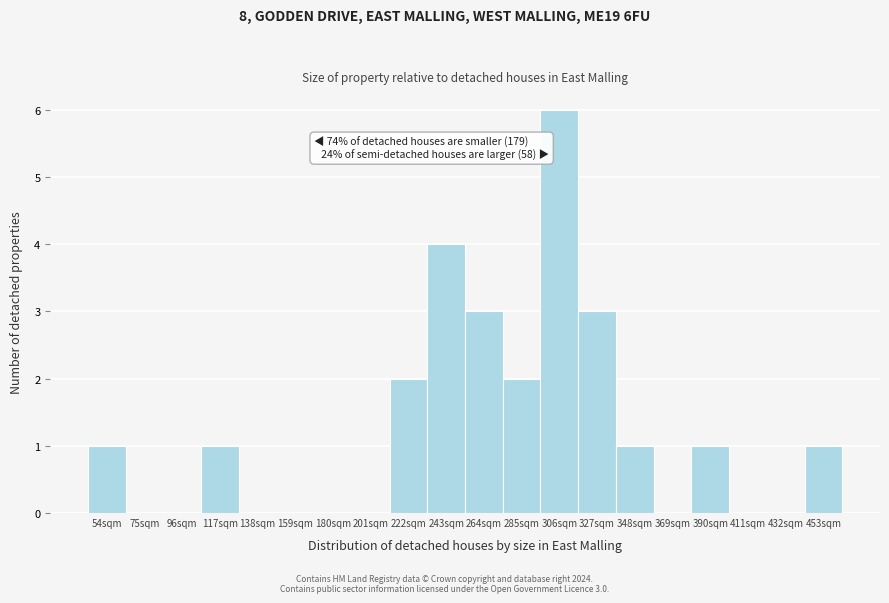

Reading left to right, transcribe all the data shown in this chart.

54sqm=1	75sqm=0	96sqm=0	117sqm=1	138sqm=0	159sqm=0	180sqm=0	201sqm=0	222sqm=2	243sqm=4	264sqm=3	285sqm=2	306sqm=6	327sqm=3	348sqm=1	369sqm=0	390sqm=1	411sqm=0	432sqm=0	453sqm=1